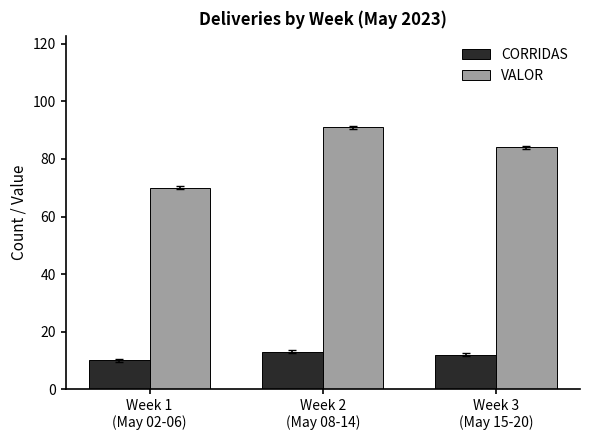

What is the total value across all series at Week 1
(May 02-06)?

80